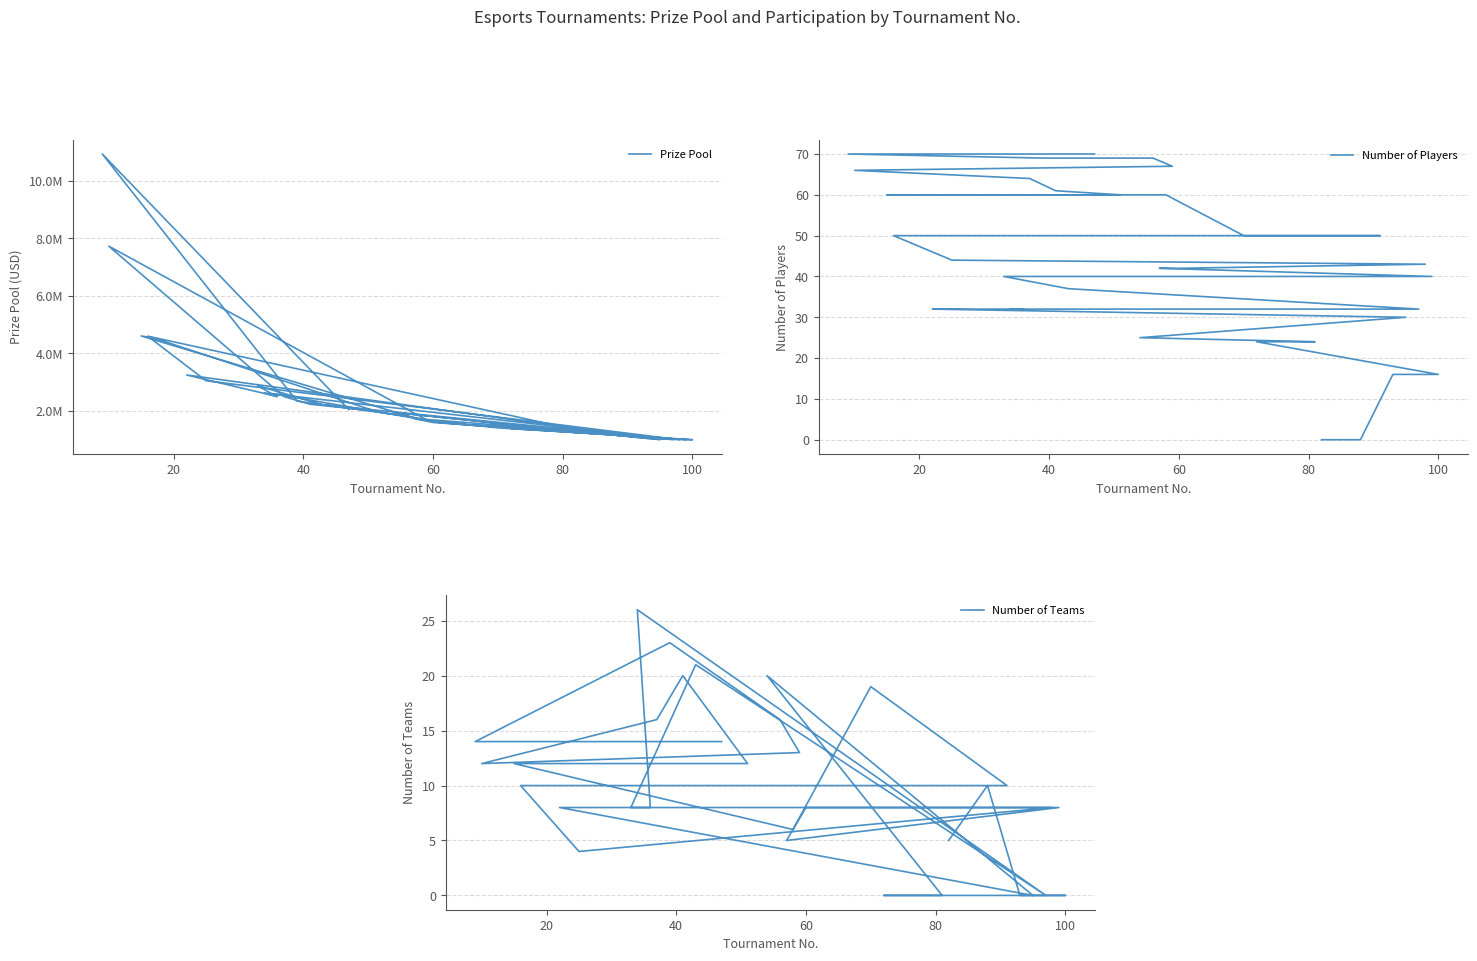

How many positive values does the Number of Players series have?

38